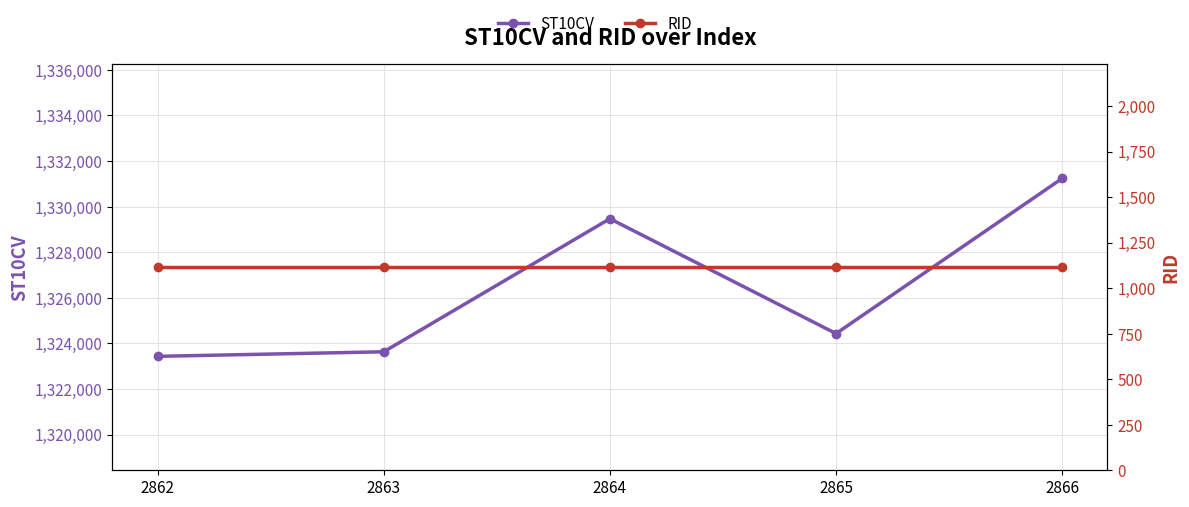

At which label does ST10CV reach its peak?

2866